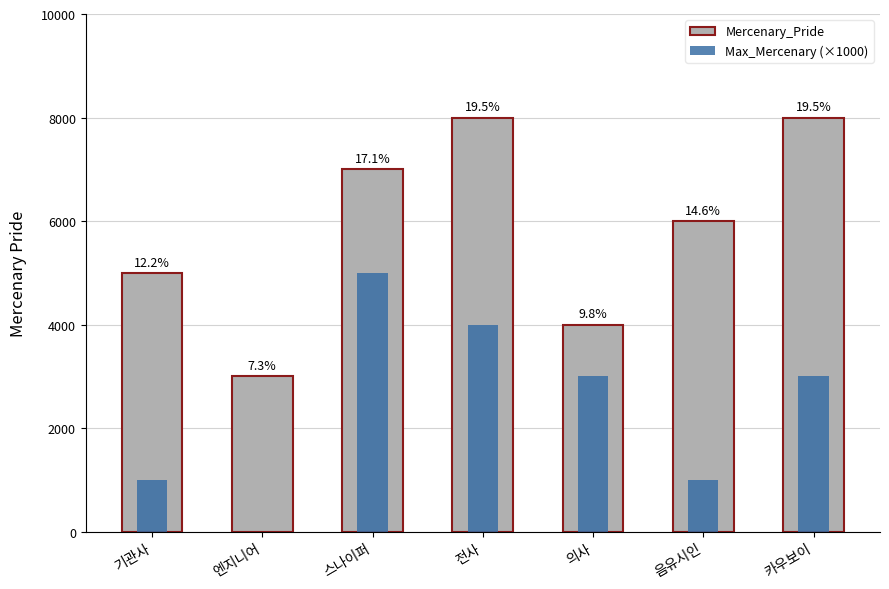

At 의사, list the series in order from largest to smallest.

Mercenary_Pride, Max_Mercenary (×1000)